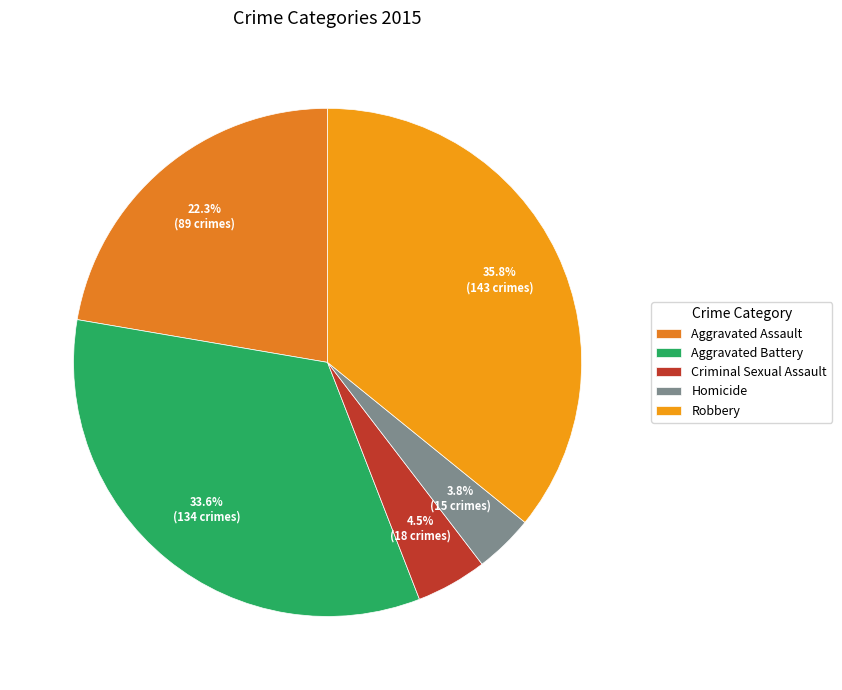

Count the number of slices in the pie.

5